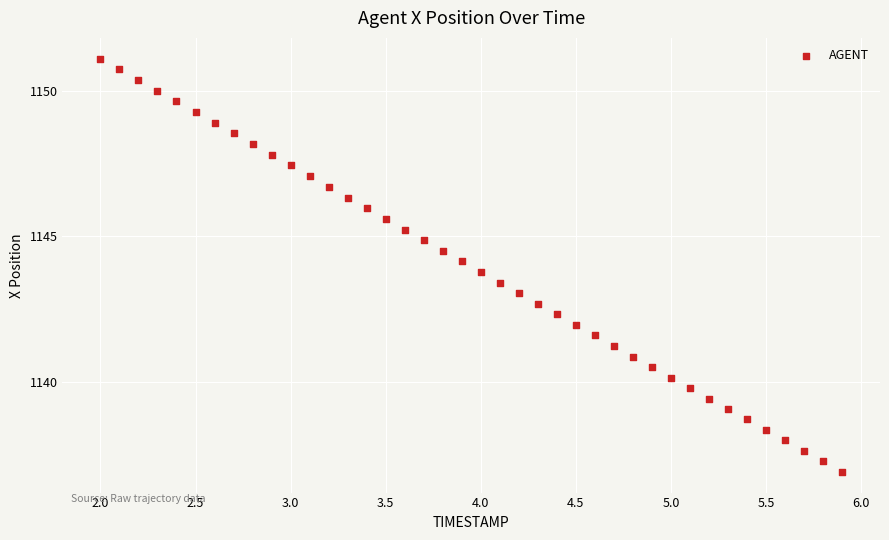

What is the range of Y values (max minus min)?

14.2